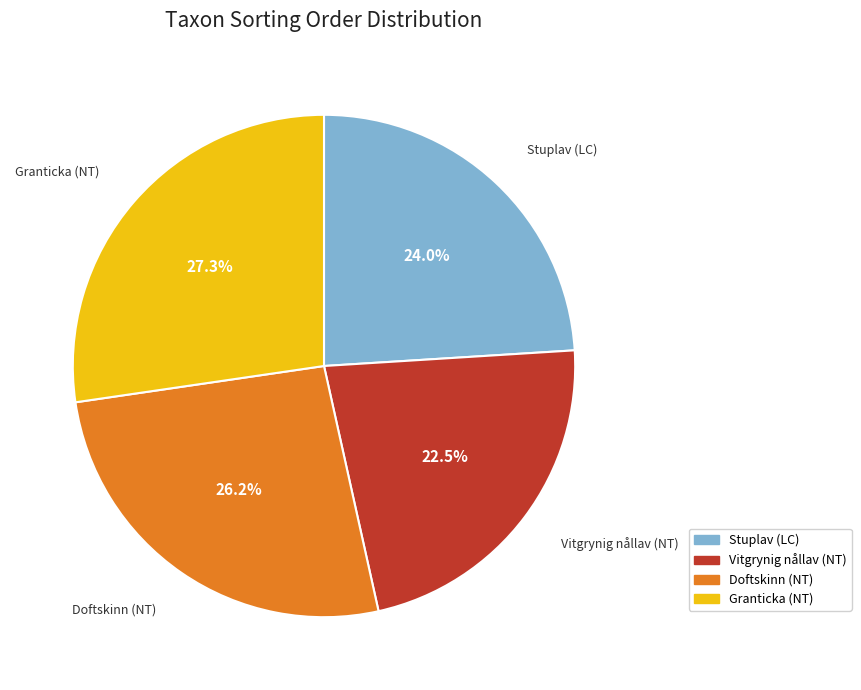

Is there a majority slice in this chart?

No